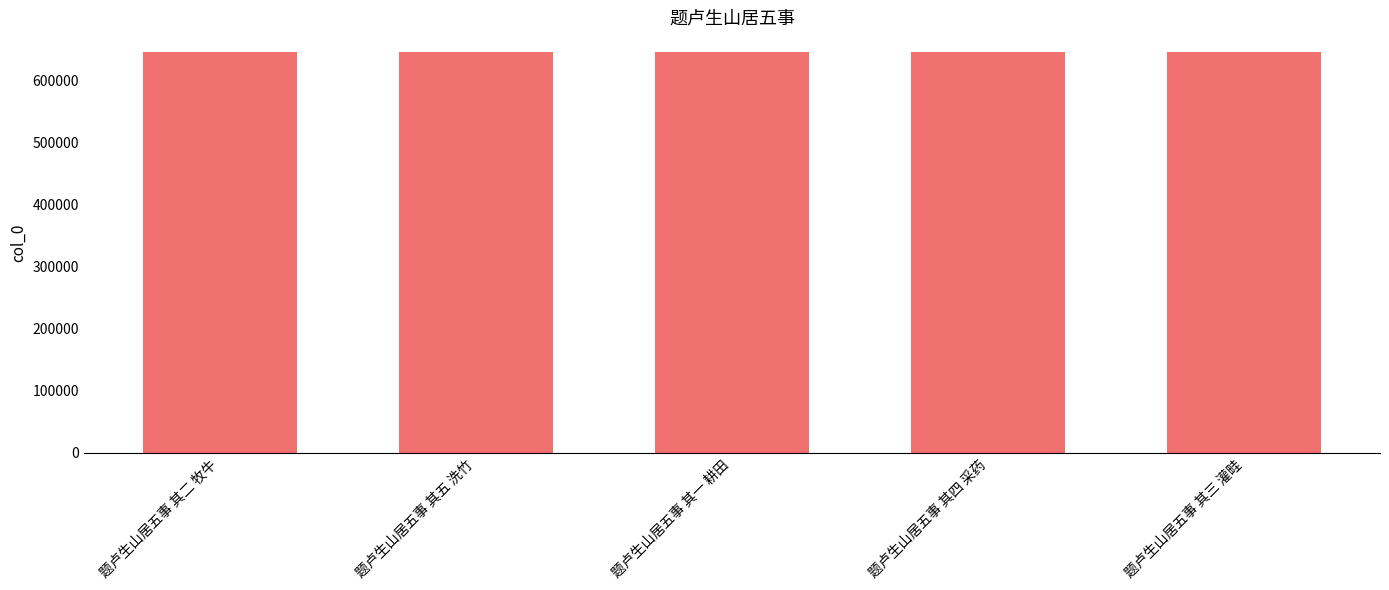

What value does the data have at 题卢生山居五事 其五 洗竹?

644561